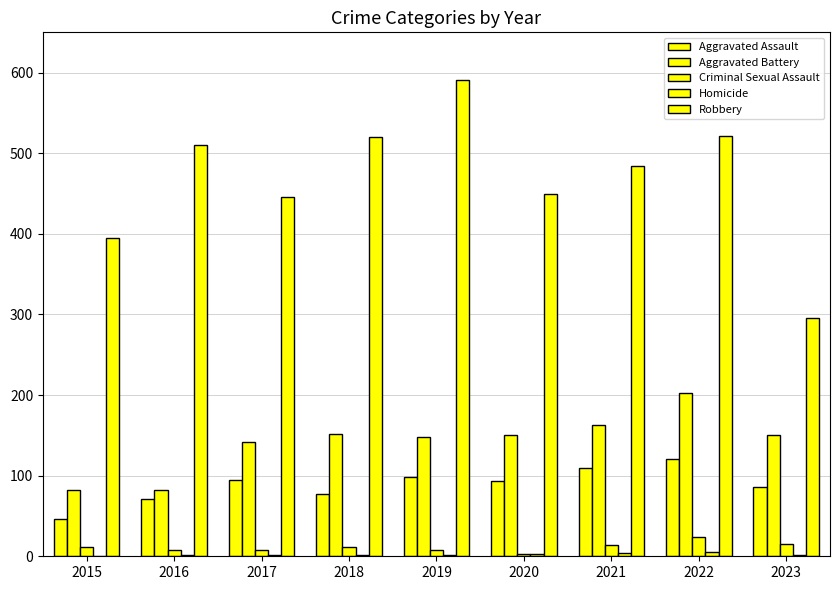

Which series has the largest range (max minus min)?

Robbery